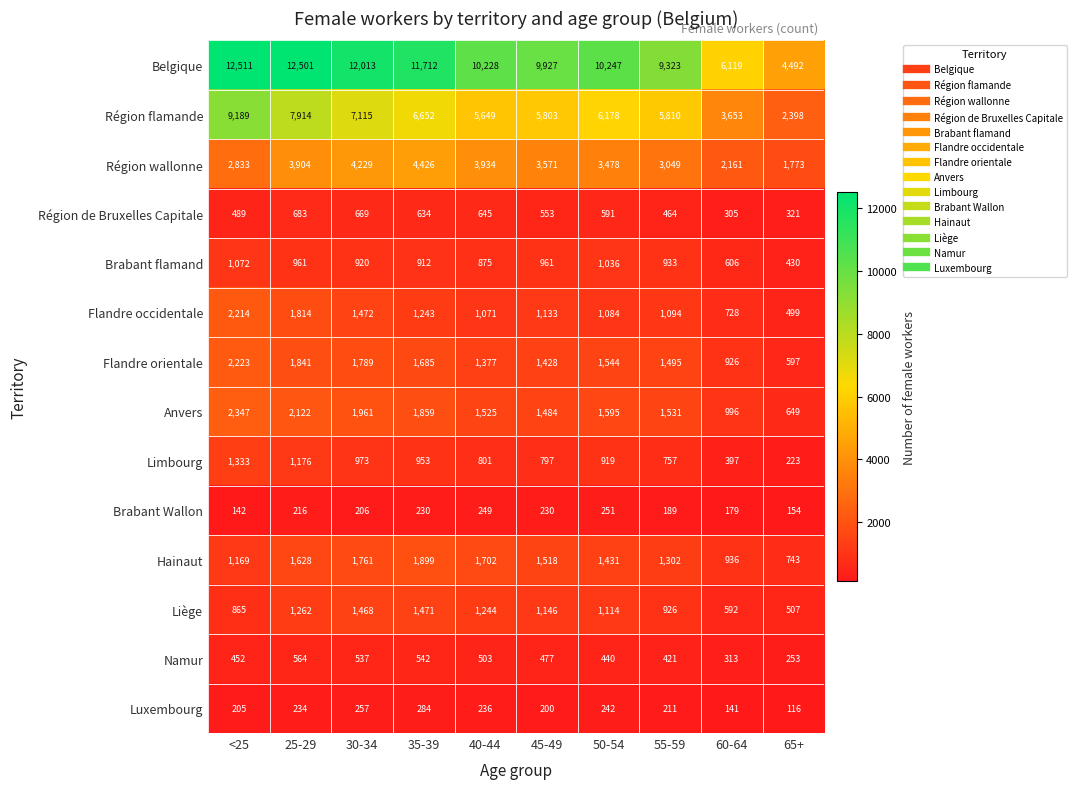

At which label does Flandre orientale first exceed 1544?

<25